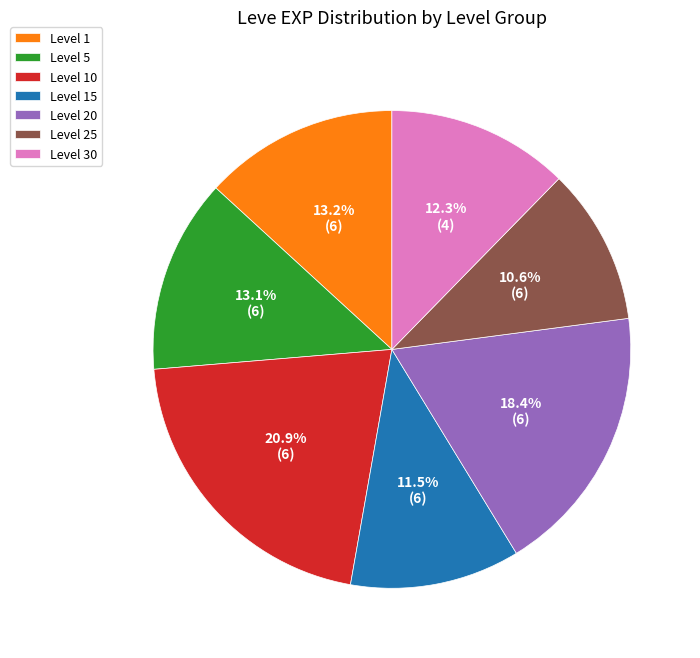

Is the sum of Level 25 and Level 20 greater than half?

No